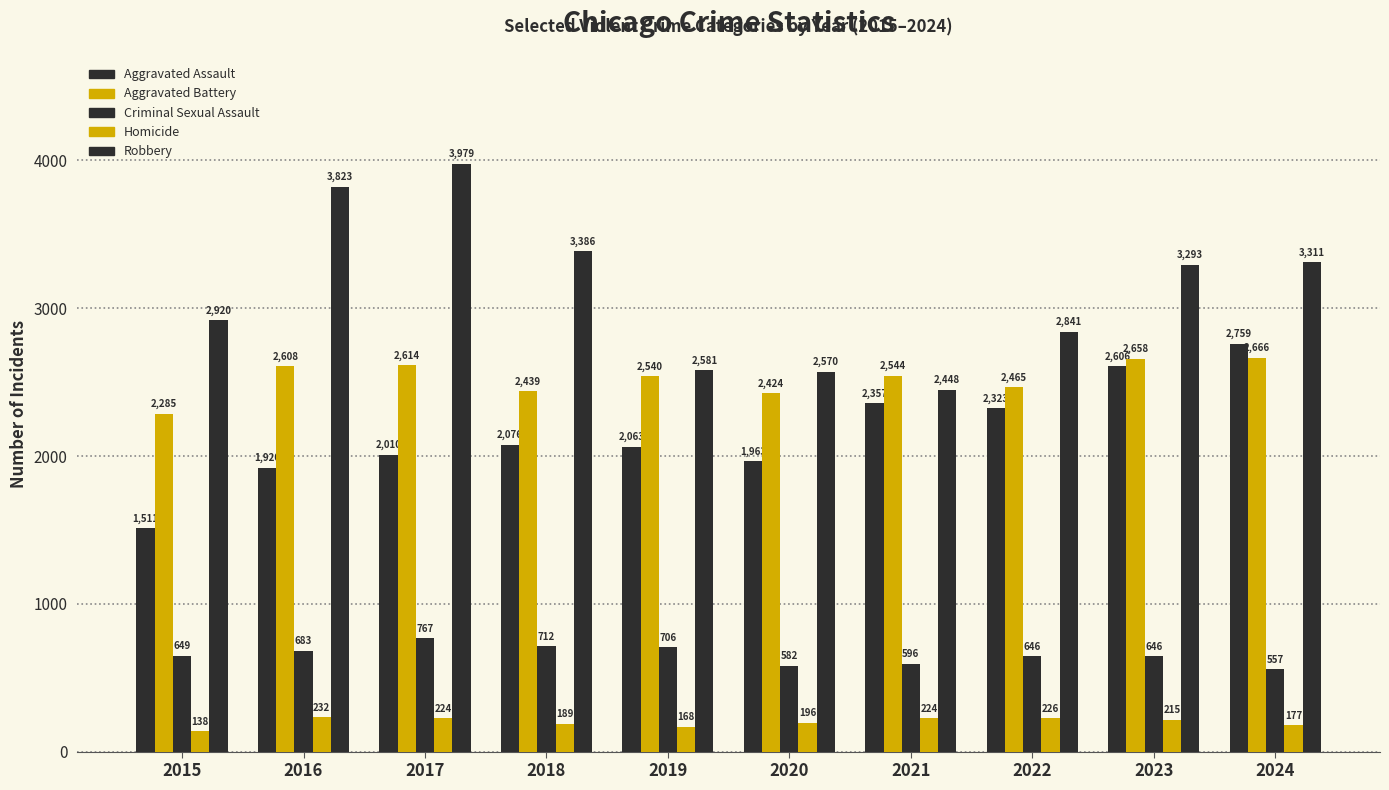

How many data points does each series have?

10